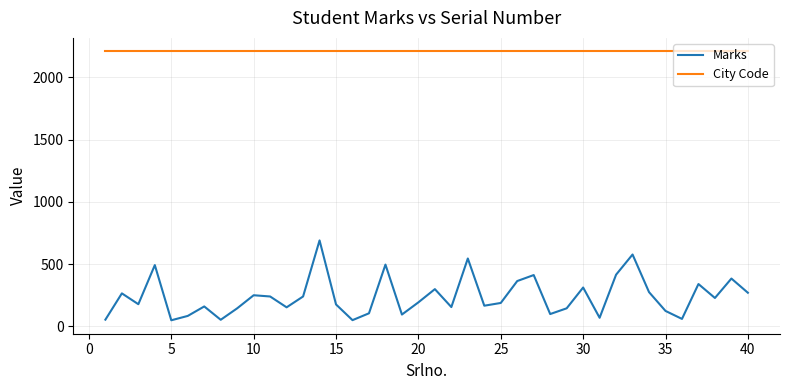

At how many categories does at least one series exceed 1465?

40